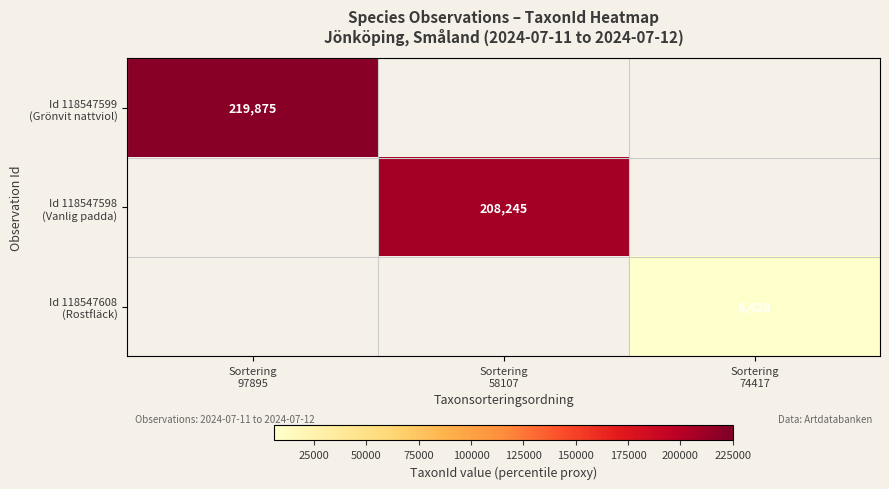

Which category has the highest value across all series?

Sortering
97895